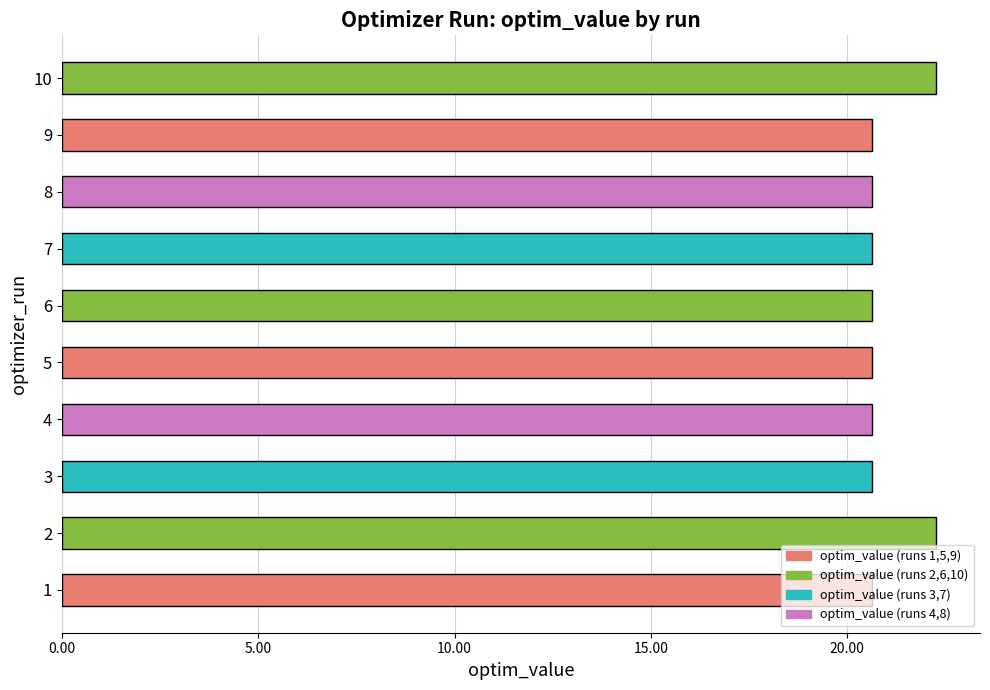

What is the difference between the second highest and second lowest values?

1.6